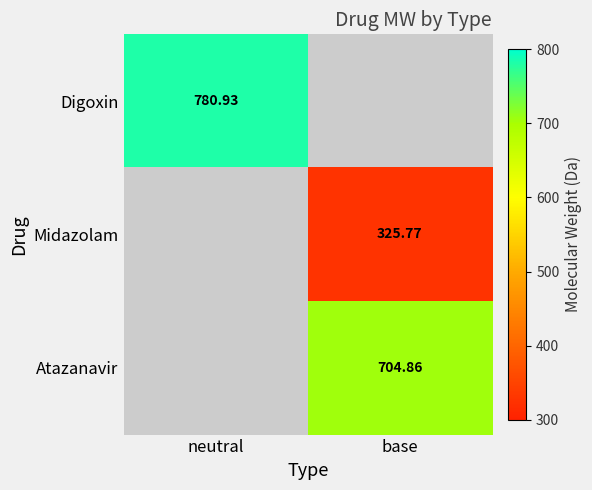

Count the number of data series in this chart.

3